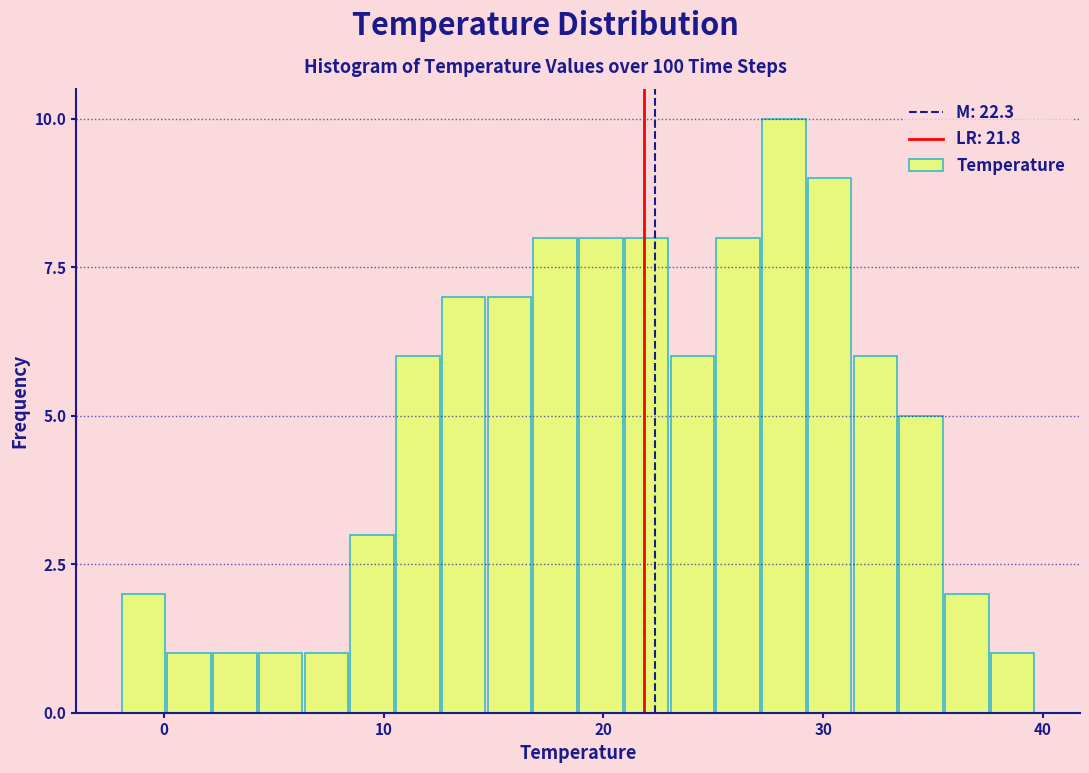

Read against the x-axis, roughly where is the centre of the tallest bar?

28